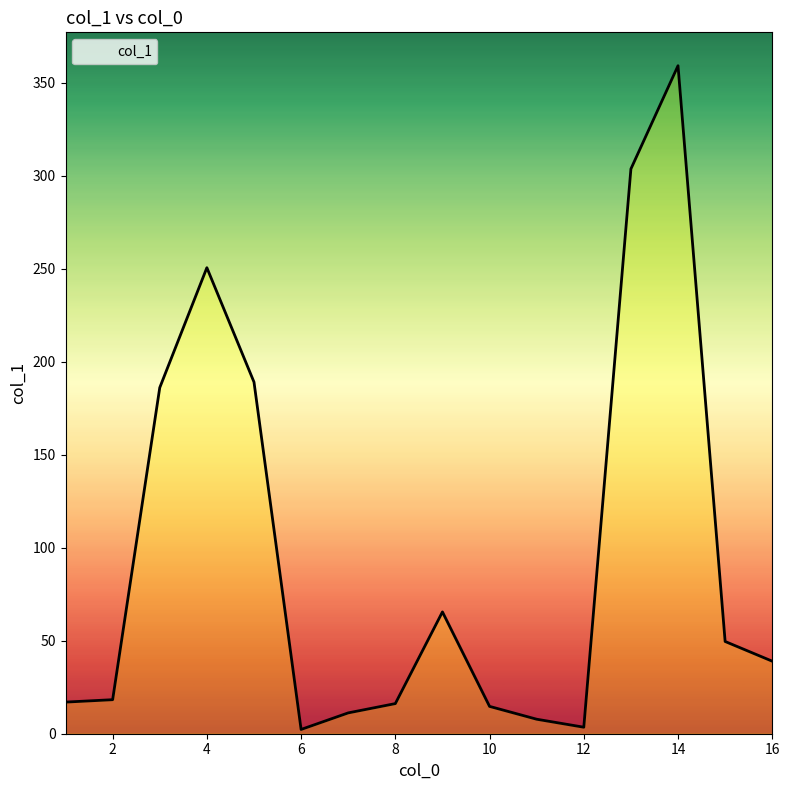

What is the difference between the maximum and minimum values?

356.9